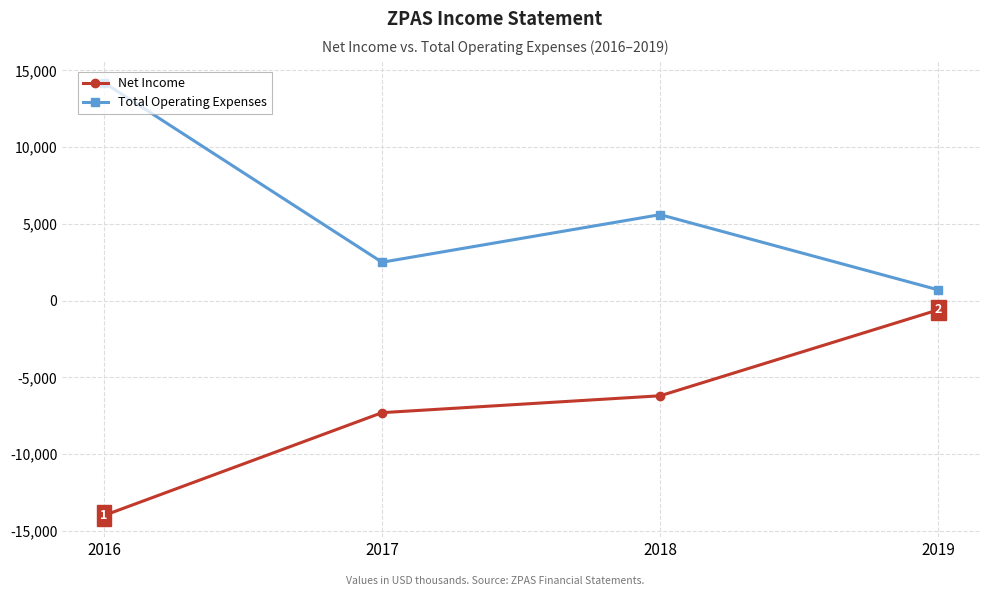

The Net Income series shows -3653 at 2018. True or false?

False